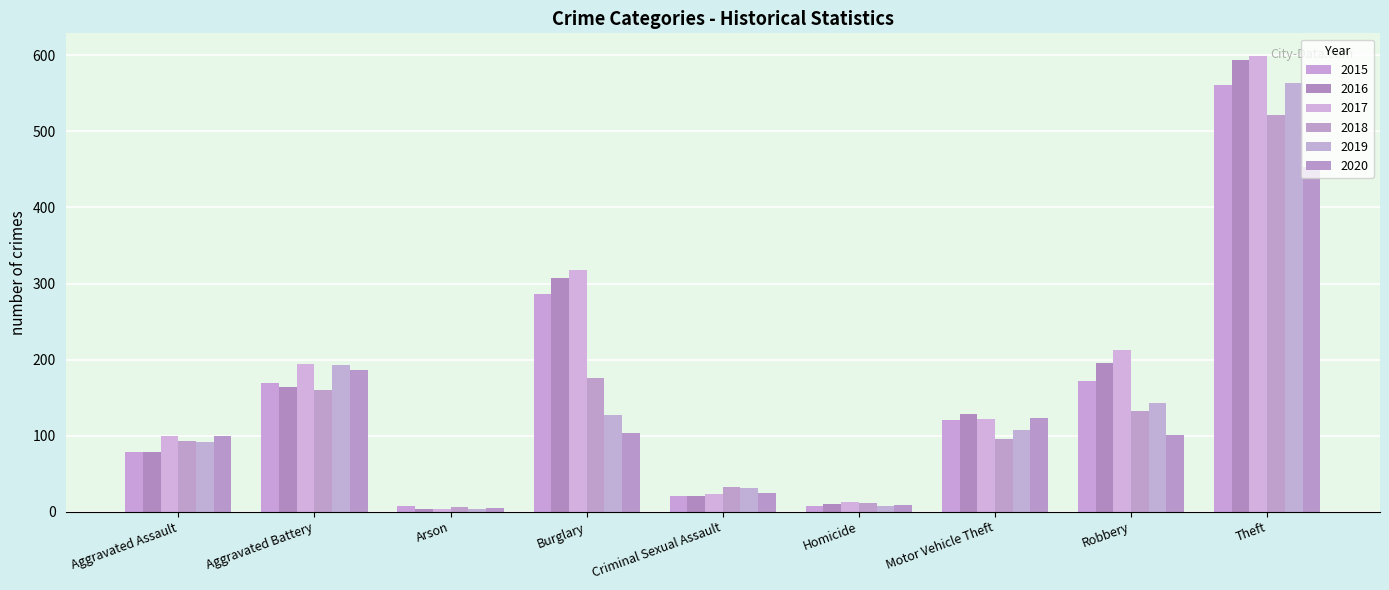

How many series are shown in this chart?

6